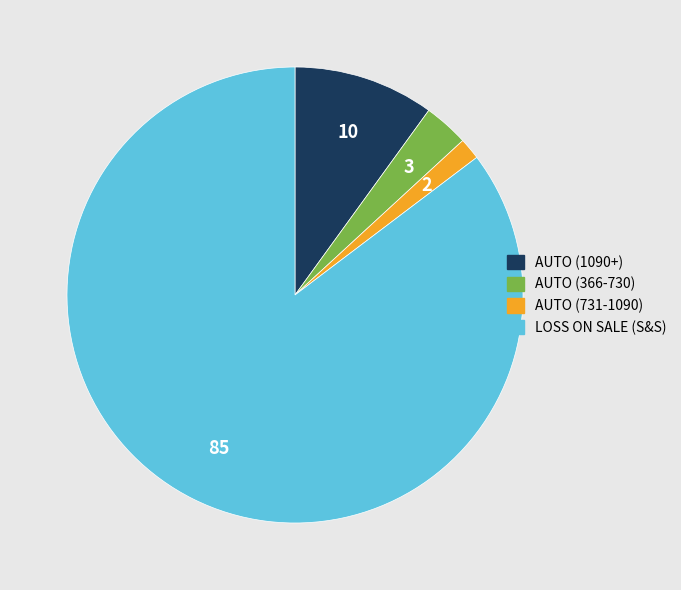

Is the sum of AUTO (731-1090) and AUTO (1090+) greater than half?

No